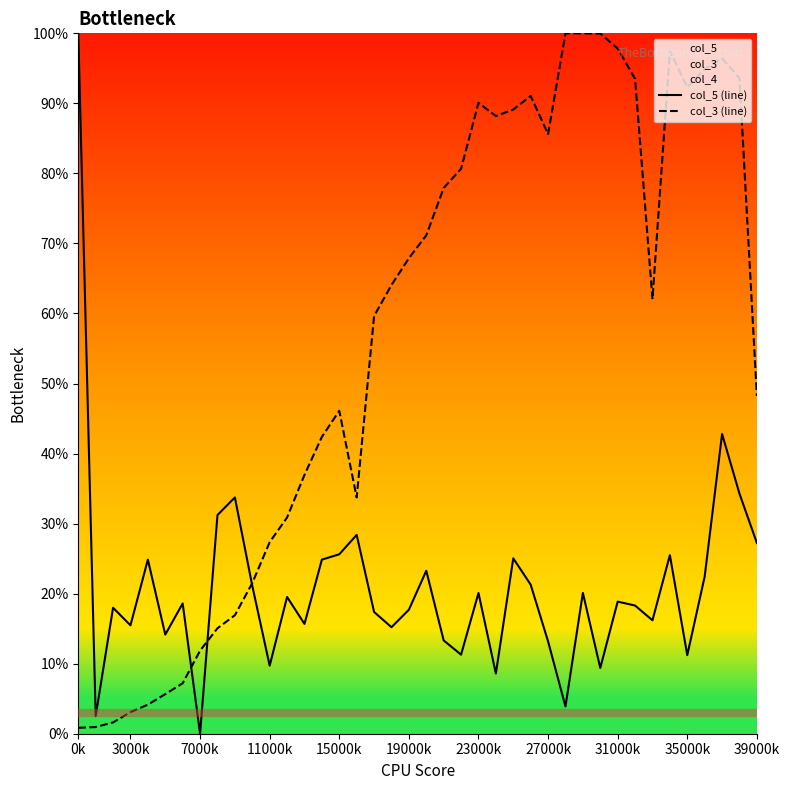

What is the average value of the col_5 (line) series?

21.0